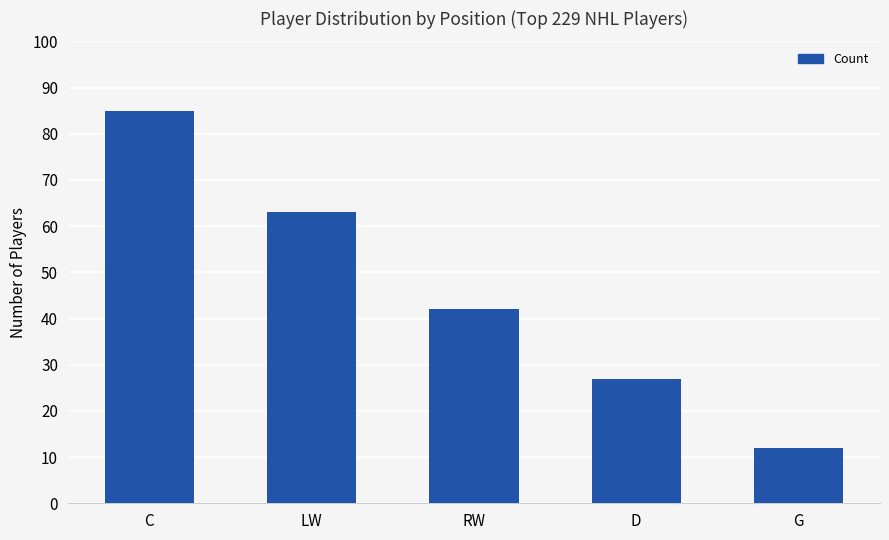

Does the chart contain stacked bars?

No